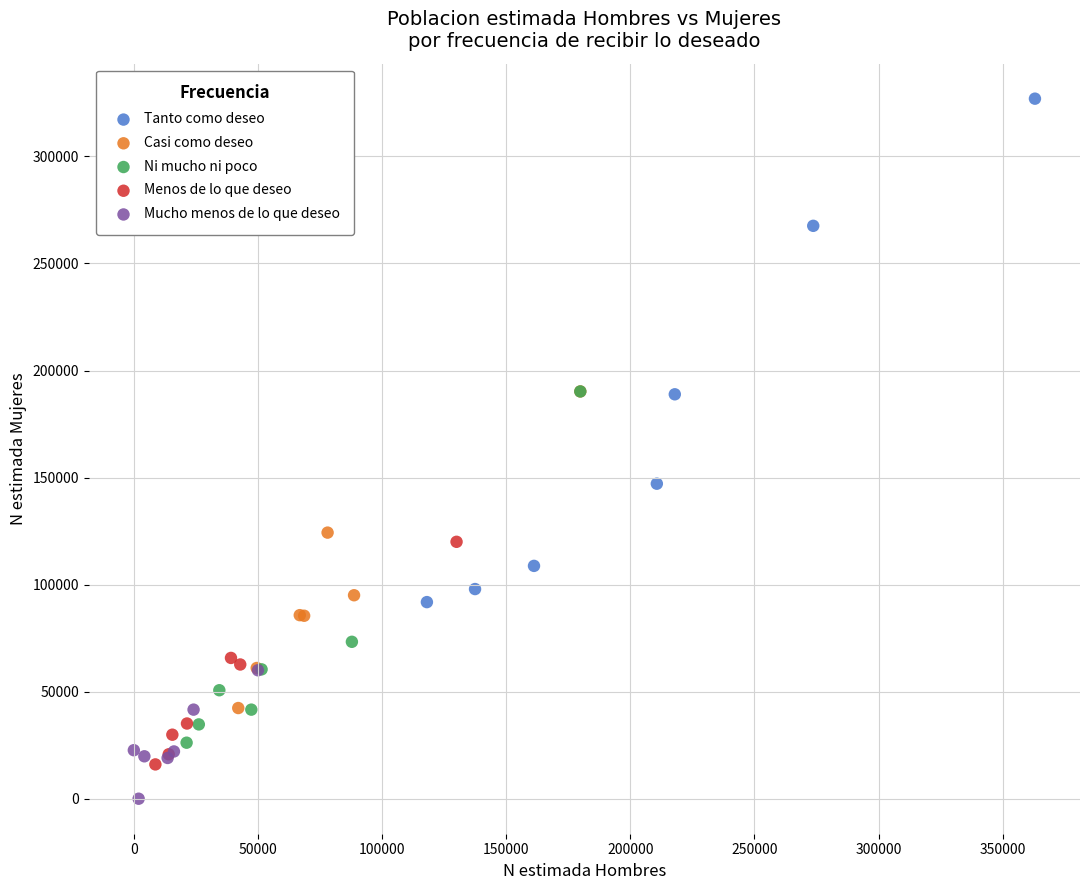

Which series contains the highest Y value?

Tanto como deseo